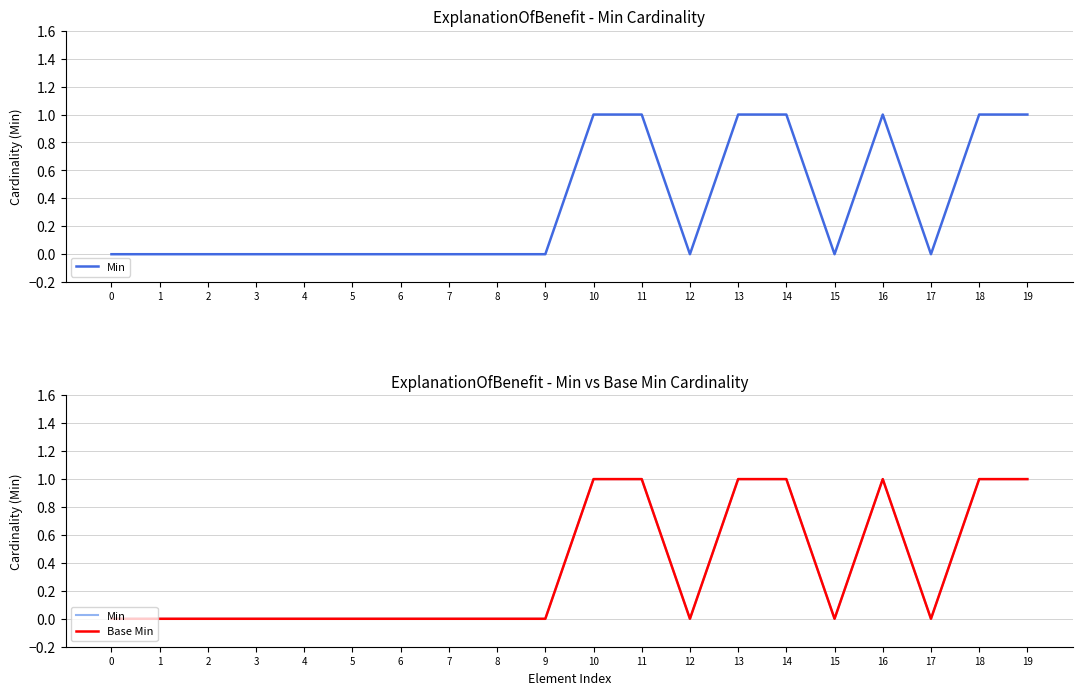

What is the maximum value shown in the chart?

1